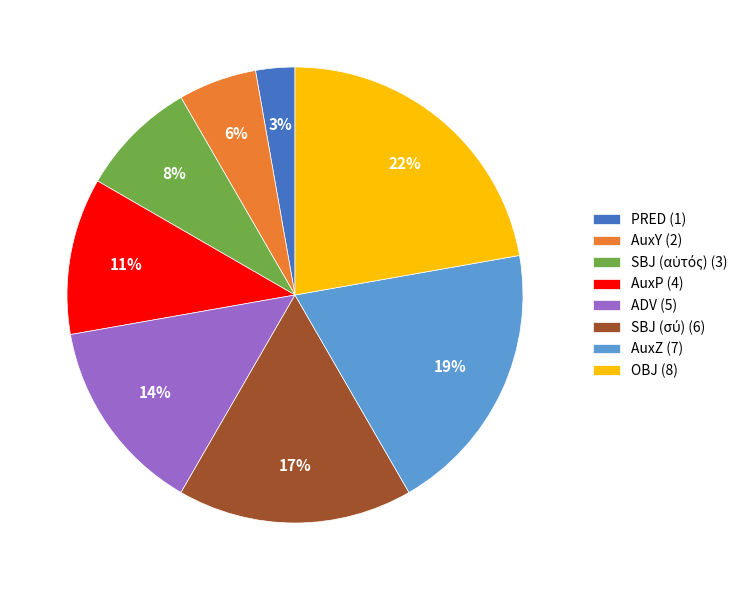

To the nearest percent, what is the average slice percentage?

12%